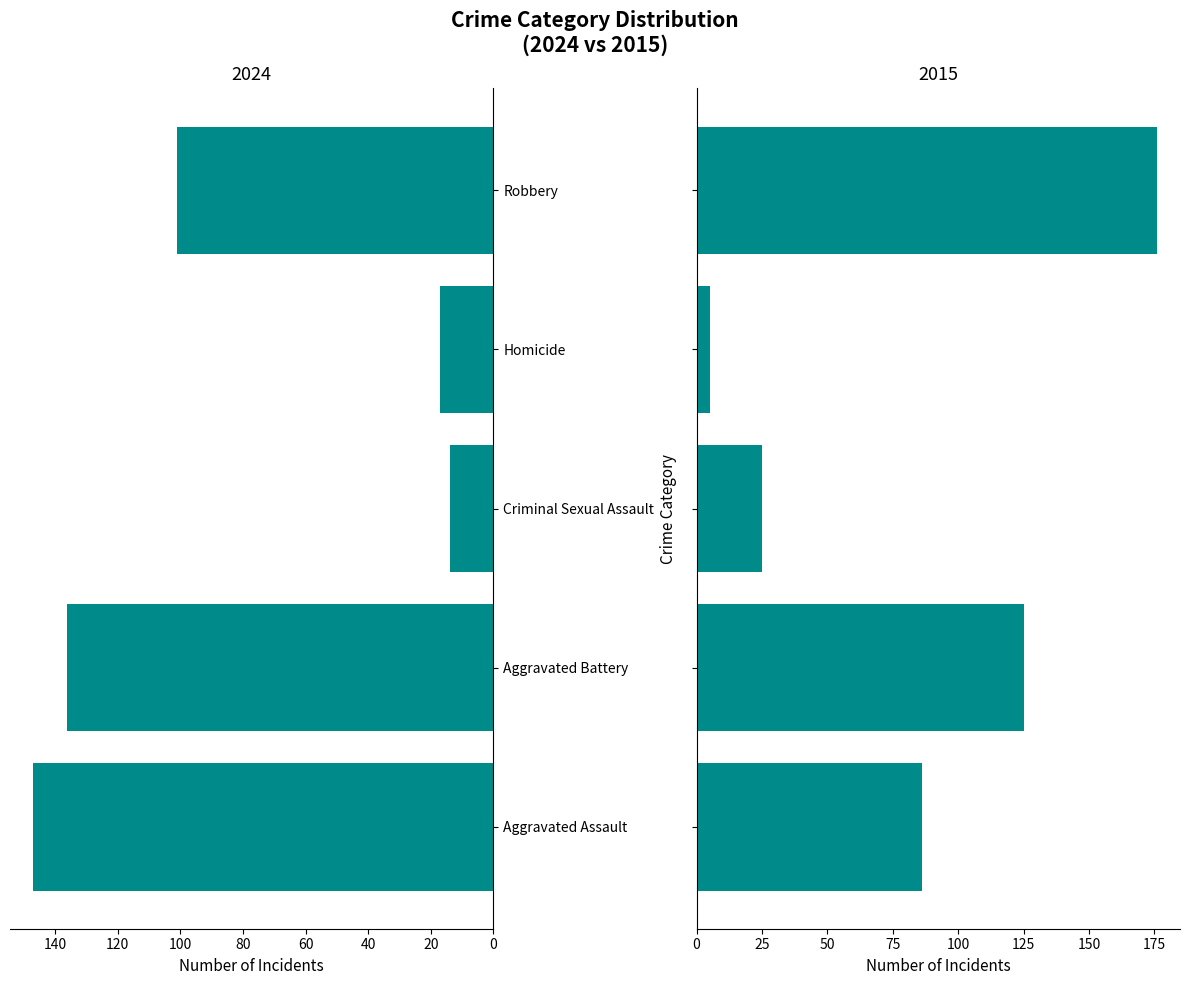

Rank the series by their maximum value, from lowest to highest.

Homicide, Criminal Sexual Assault, Aggravated Assault, Aggravated Battery, Robbery